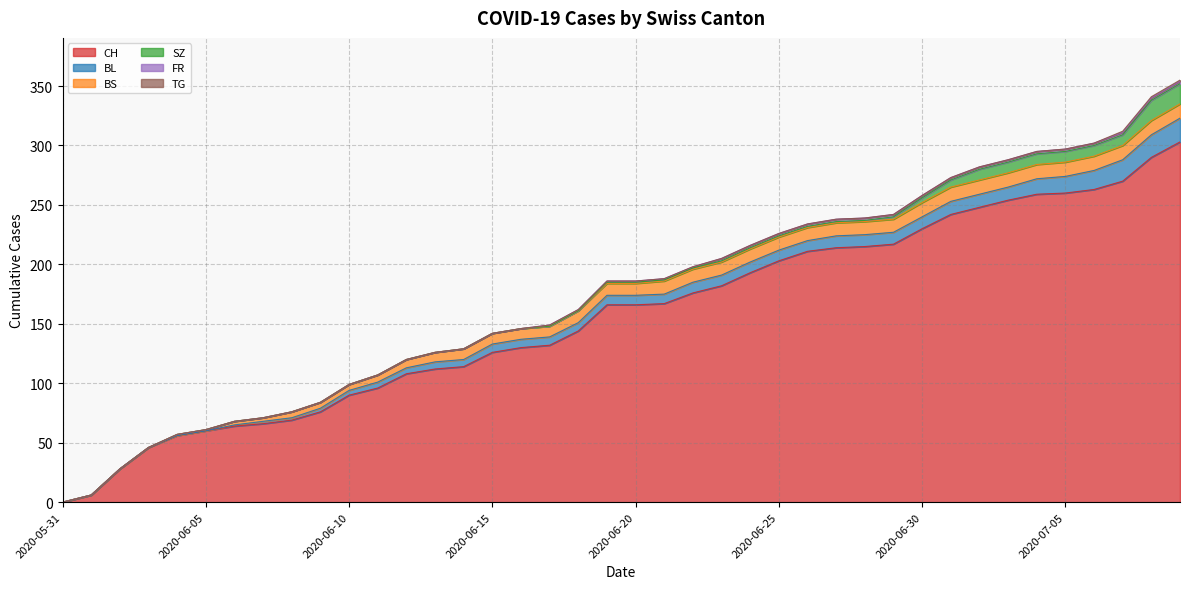

The value of BL at 2020-07-08 is 27. True or false?

False